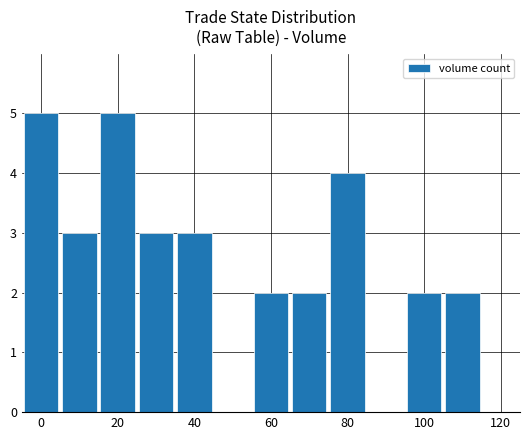

What is the greatest value displayed?

5